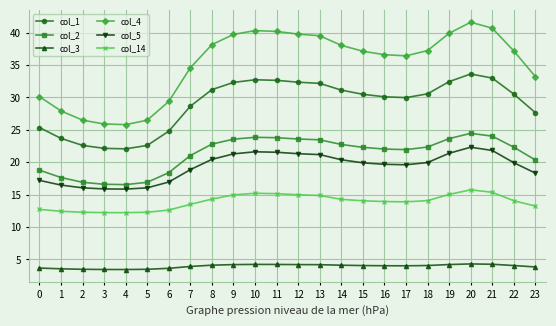

What are all the series names shown in the legend?

col_1, col_2, col_3, col_4, col_5, col_14